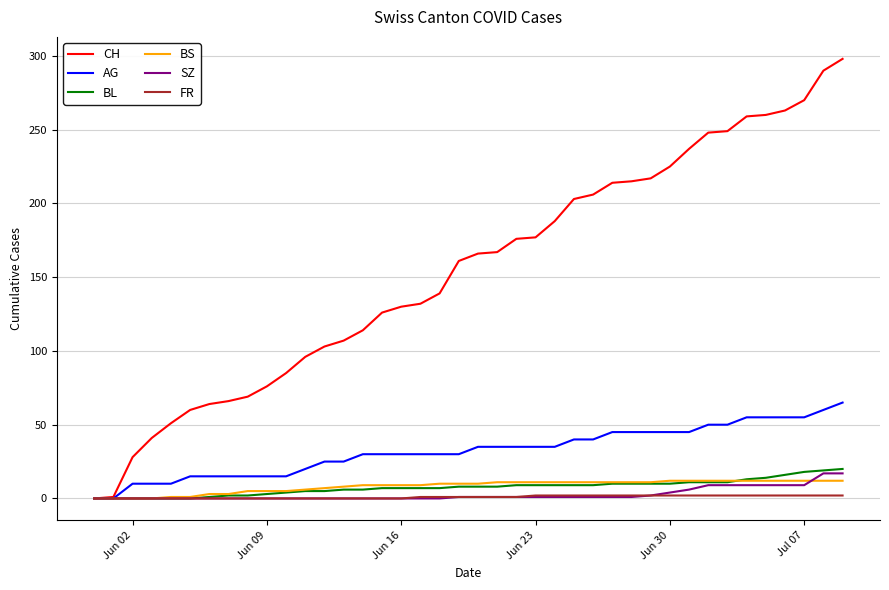

Which series has the largest range (max minus min)?

CH